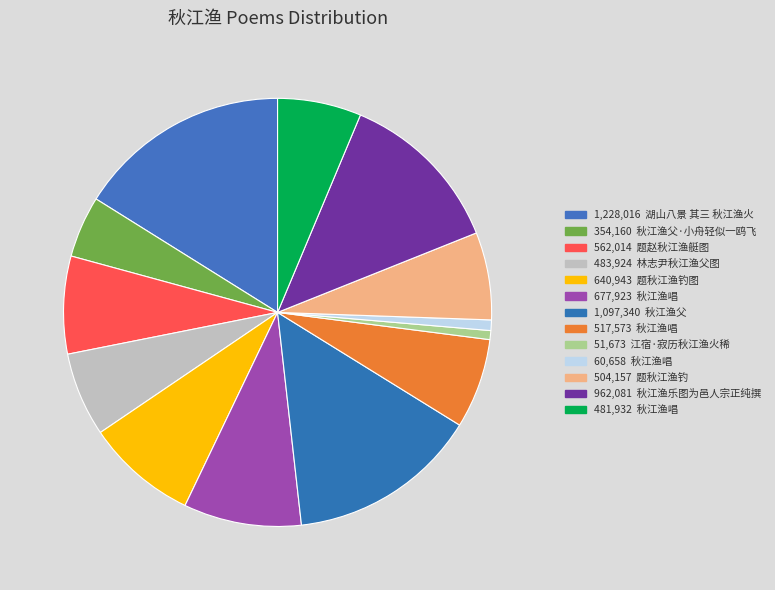

Which slice is the smallest?

江宿·寂历秋江渔火稀